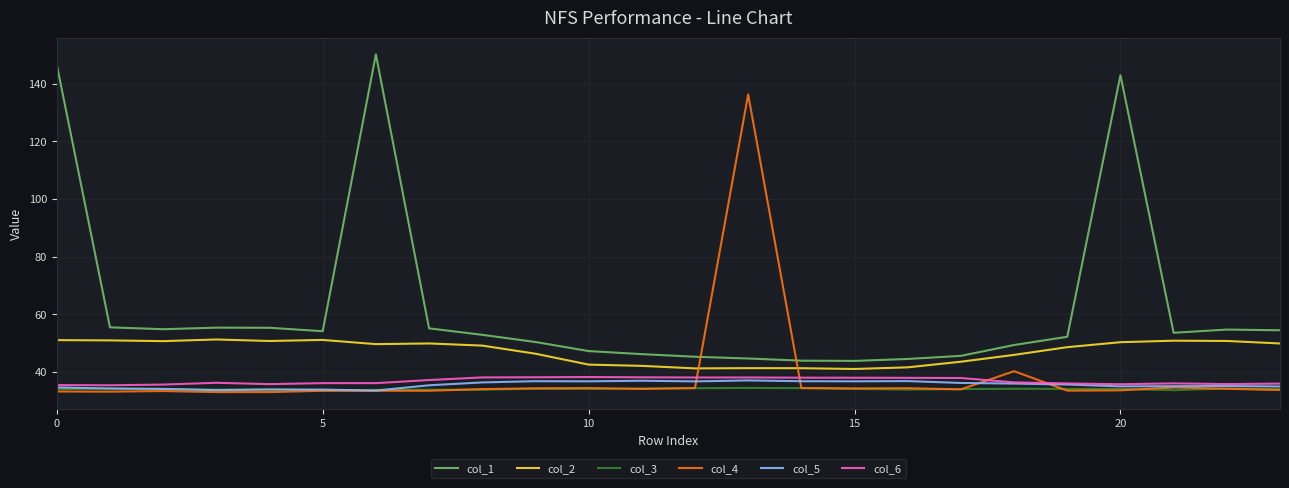

What is the minimum value for col_5?

33.5